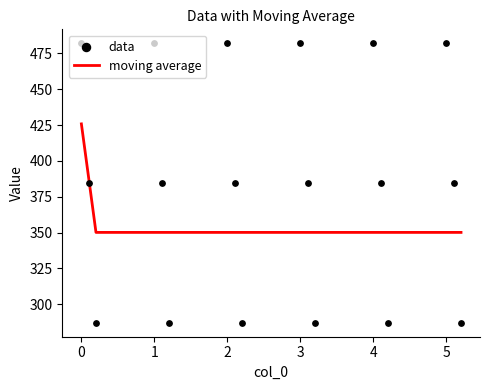

Which series has the widest spread of Y values?

data